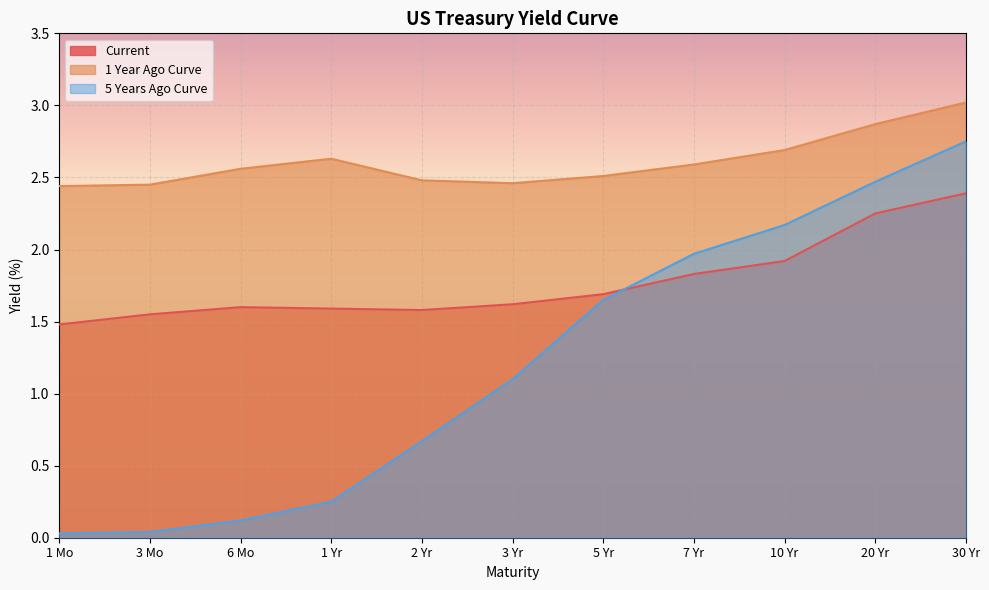

How many interior local valleys does the Current series have?

1